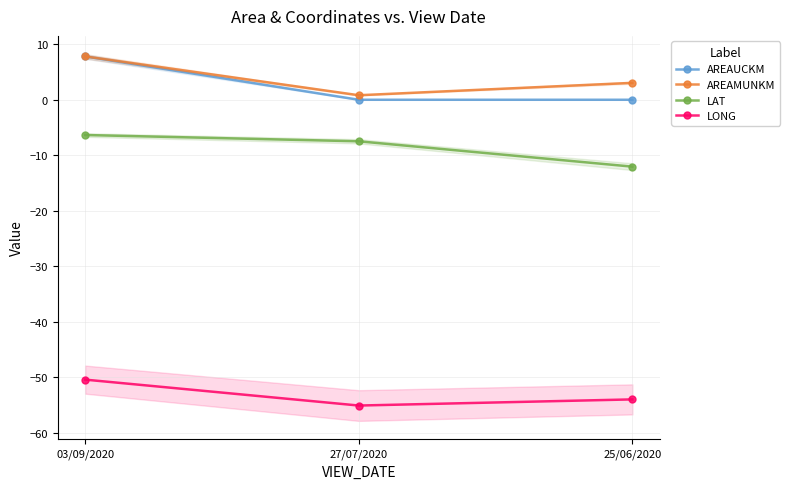

At which category is the sum across all series the highest?

03/09/2020